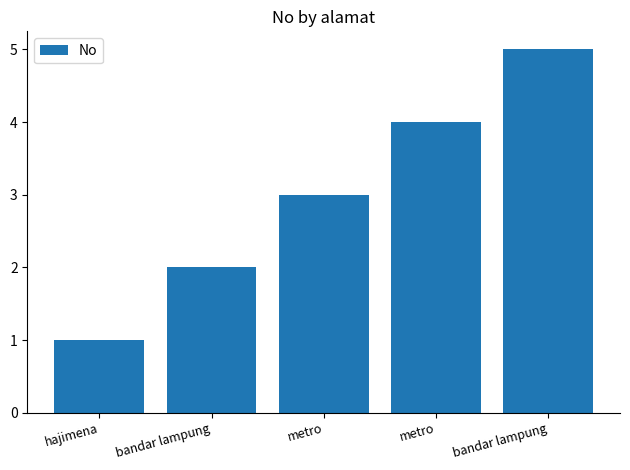

At which label does the data first exceed 3?

metro